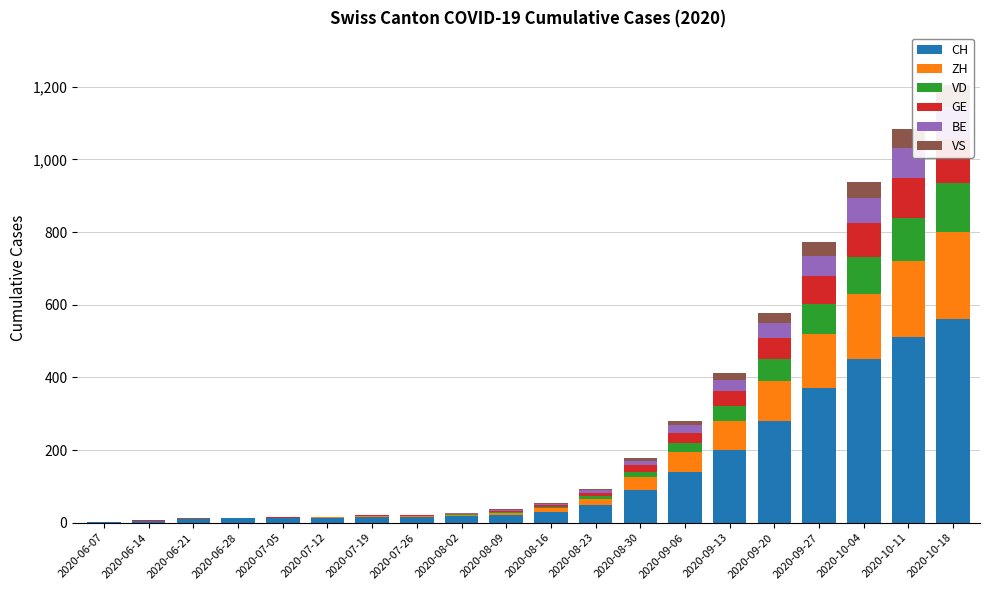

Which category has the highest value in the VS series?

2020-10-18